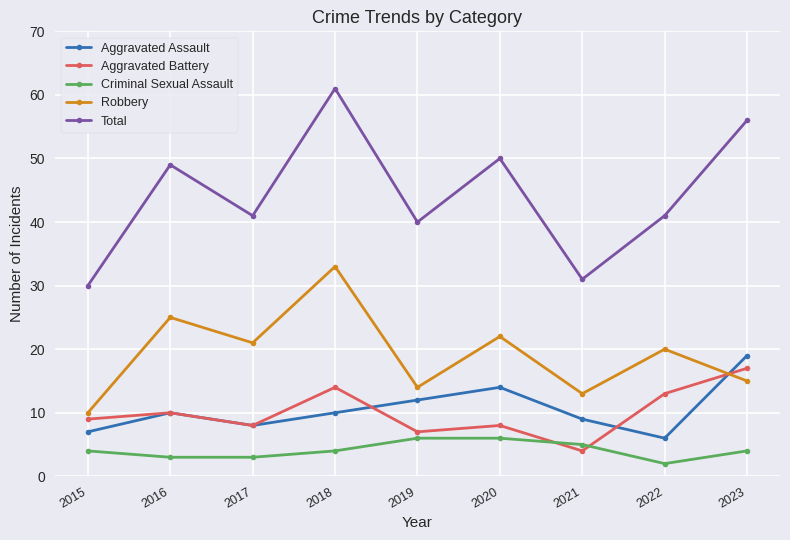

Does the chart display data point markers on the line(s)?

Yes